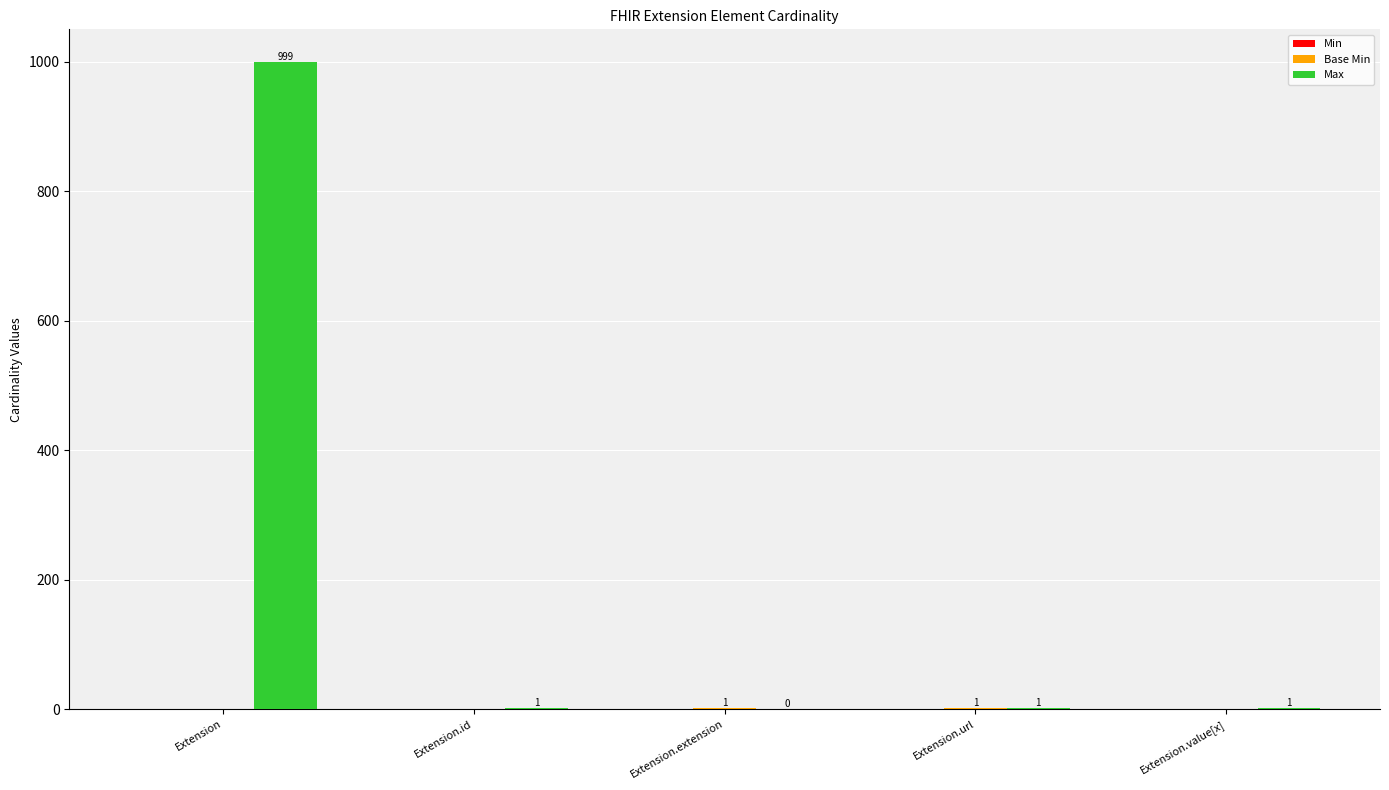

Which series has the largest total across all categories?

Max